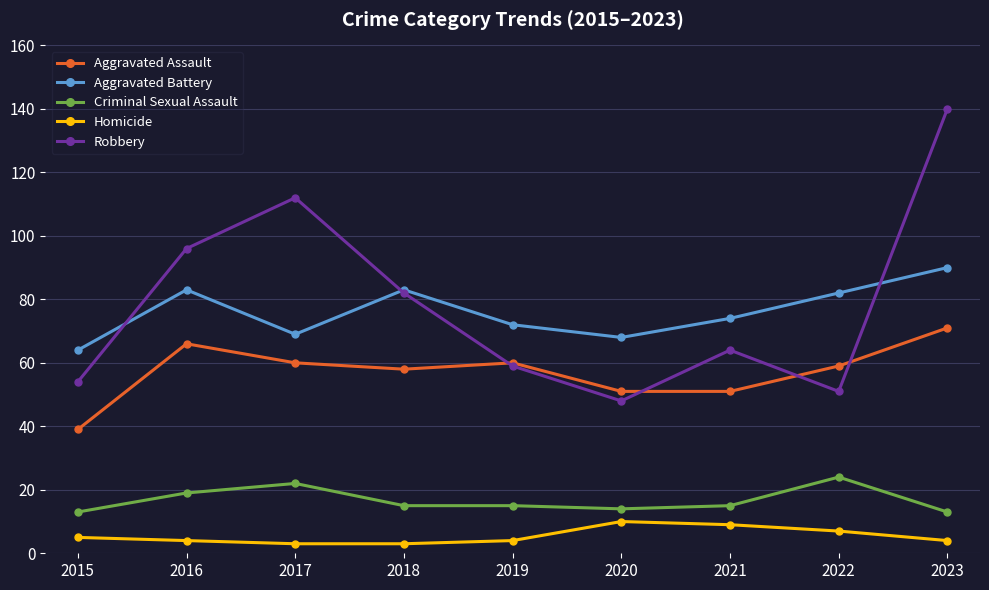

Is the value of Criminal Sexual Assault at 2021 greater than the value of Aggravated Assault at 2023?

No